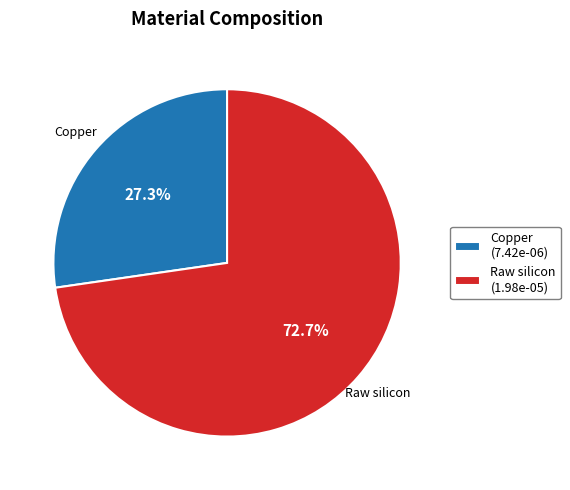

What is the ratio of the value at Raw silicon to the value at Copper?

2.7